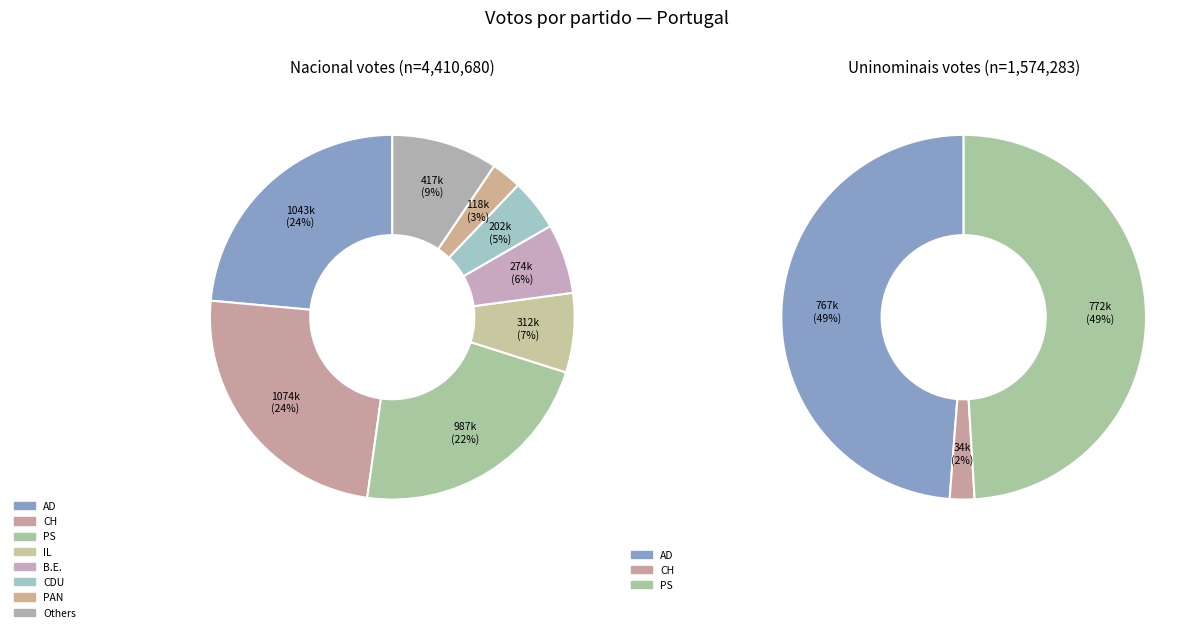

Rank the series by their average value, from lowest to highest.

values_uninominais, values_nacional